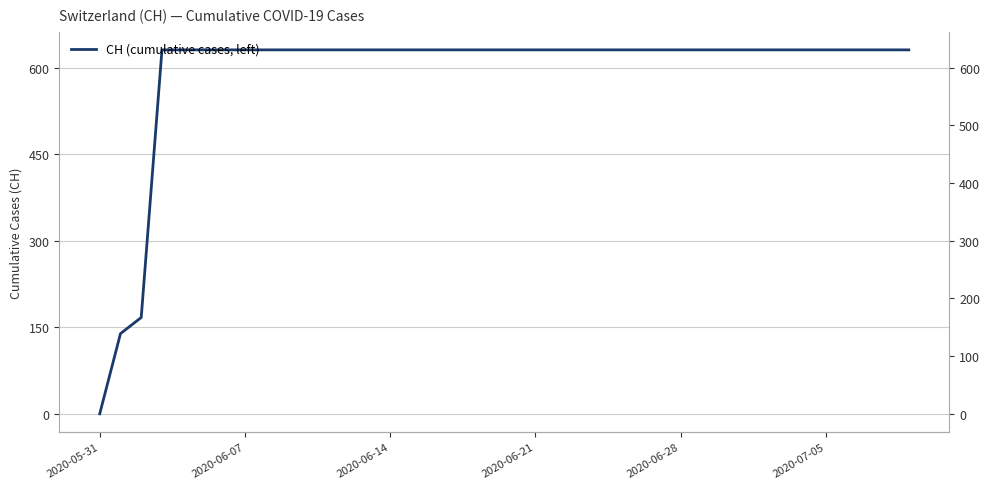

Which label corresponds to the smallest value in the chart?

2020-05-31